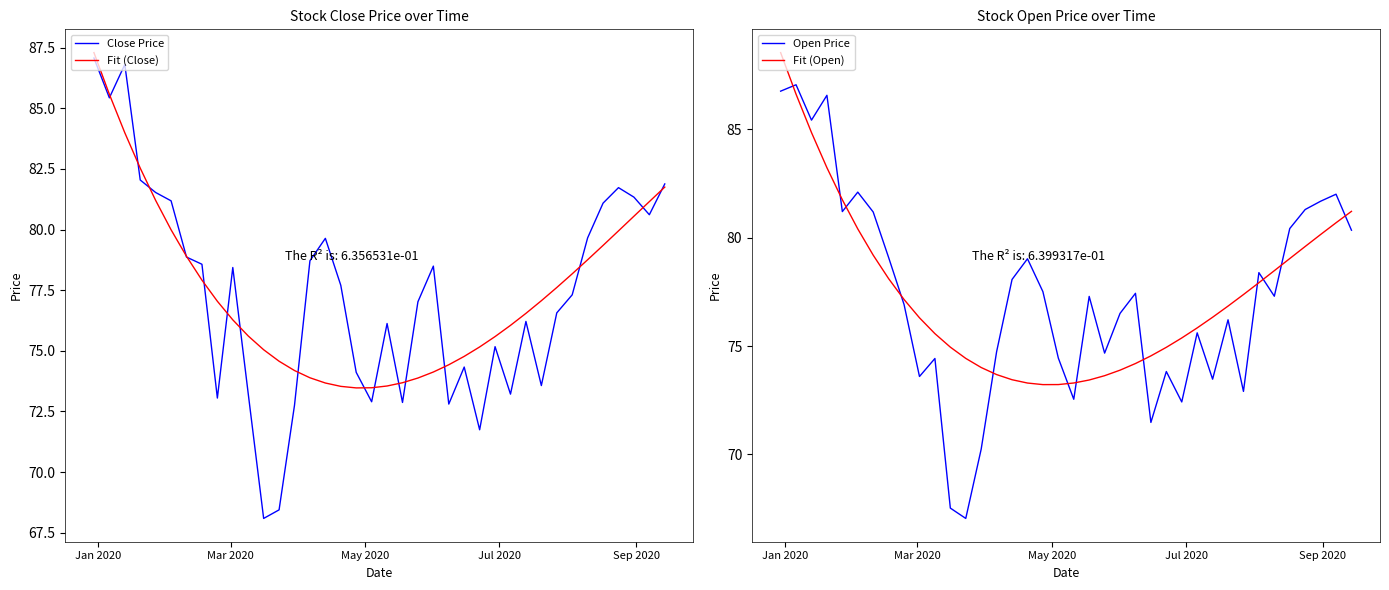

Is the value of Close Price at 24 greater than the value of Fit (Close) at May 2020?

No